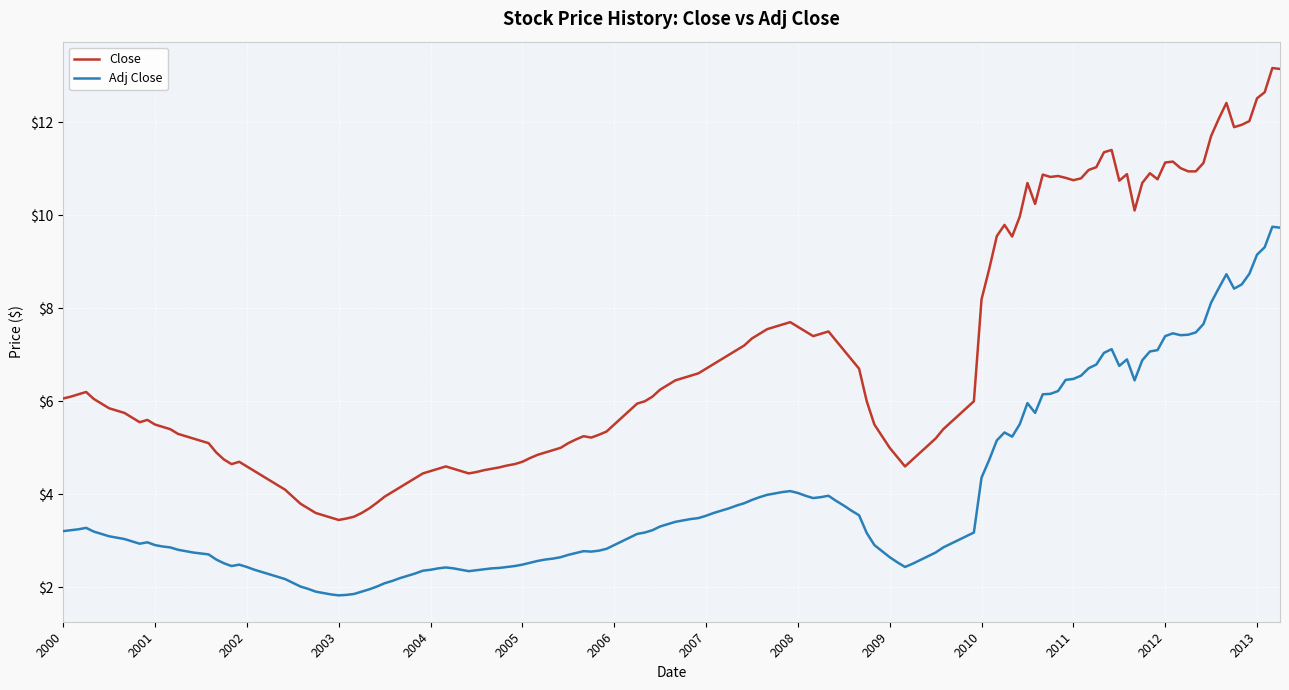

Does the chart have visible grid lines?

Yes